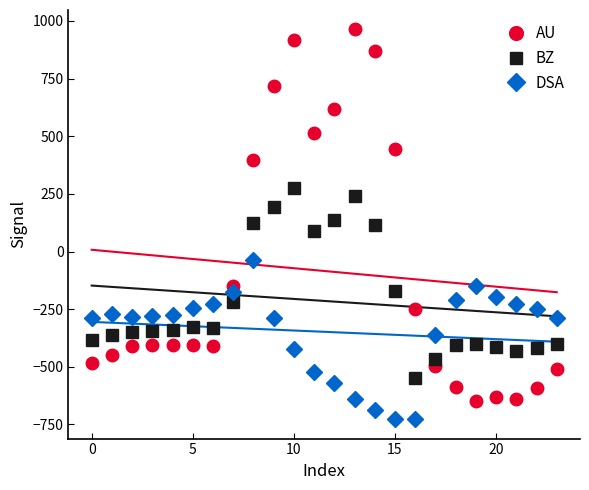

What is the label of the 16th point from the left?

15